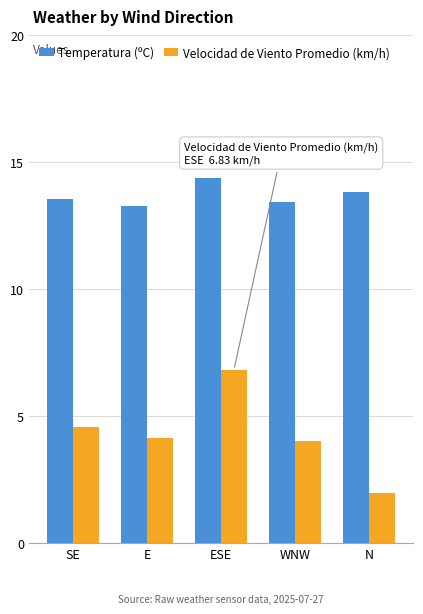

The Velocidad de Viento Promedio (km/h) series shows 4.1 at E. True or false?

True